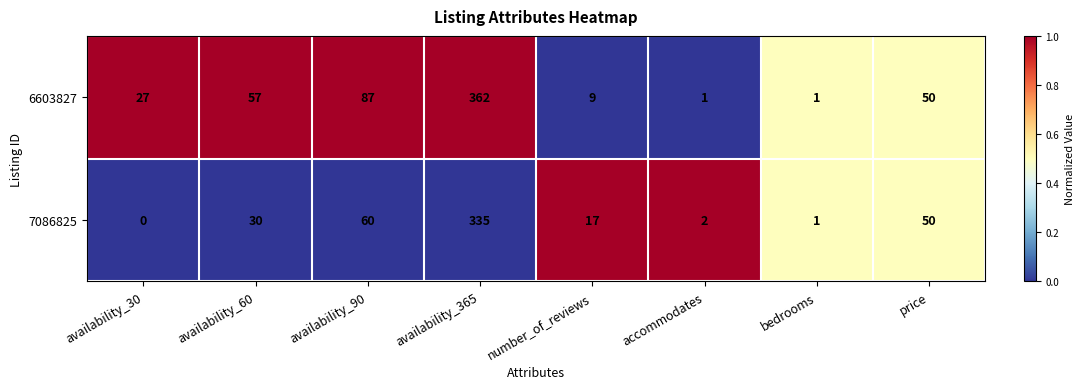

How many data points does each series have?

8